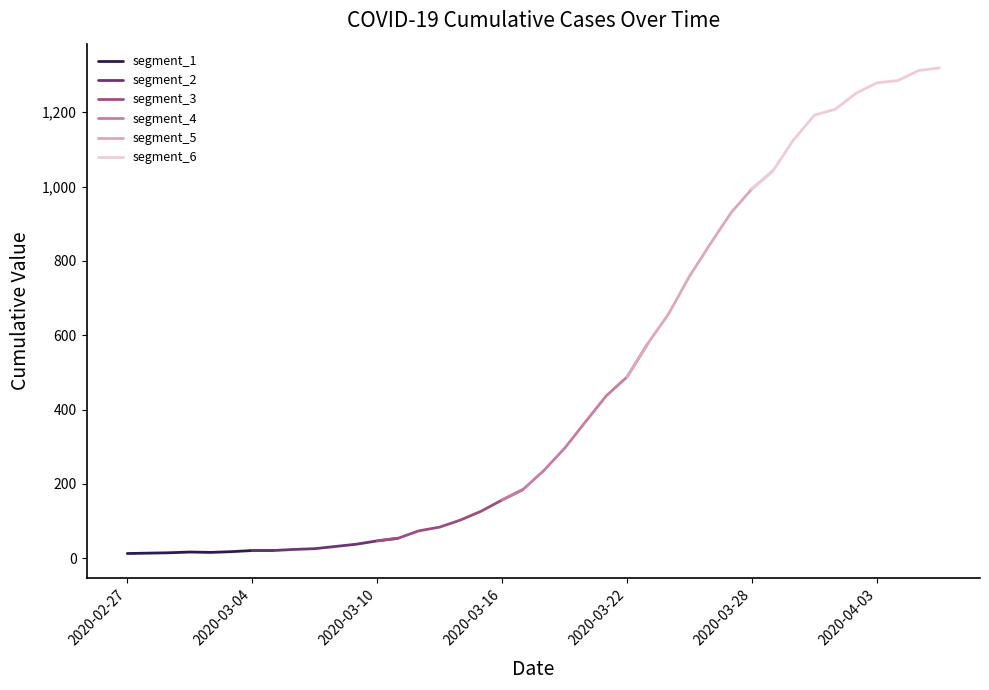

How many values exceed 236?

19